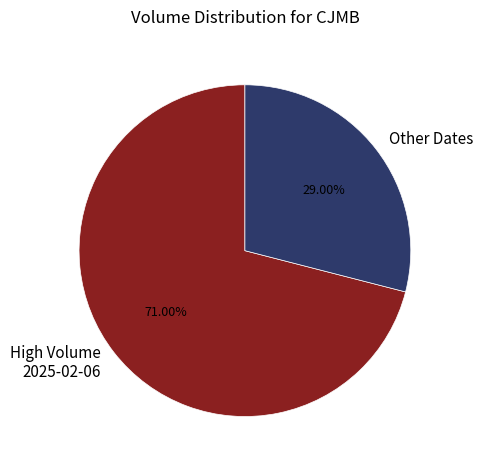

Which slice is the smallest?

Other Dates